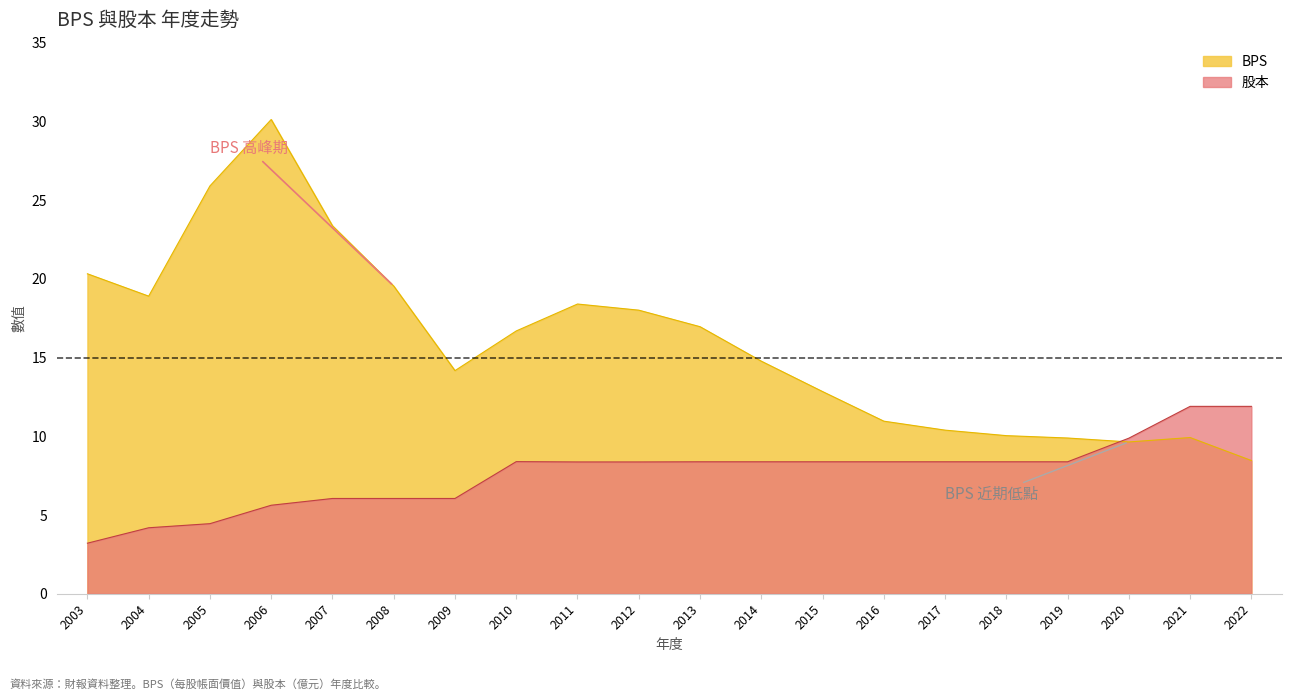

Reading left to right, list all the values displayed in this chart.

BPS: 20.3	18.9	25.9	30.1	23.4	19.5	14.2	16.7	18.4	18.0	17.0	14.8	12.8	11.0	10.4	10.0	9.9	9.6	9.9	8.5
股本: 3.2	4.2	4.5	5.6	6.0	6.0	6.0	8.4	8.4	8.4	8.4	8.4	8.4	8.4	8.4	8.4	8.4	9.9	11.9	11.9